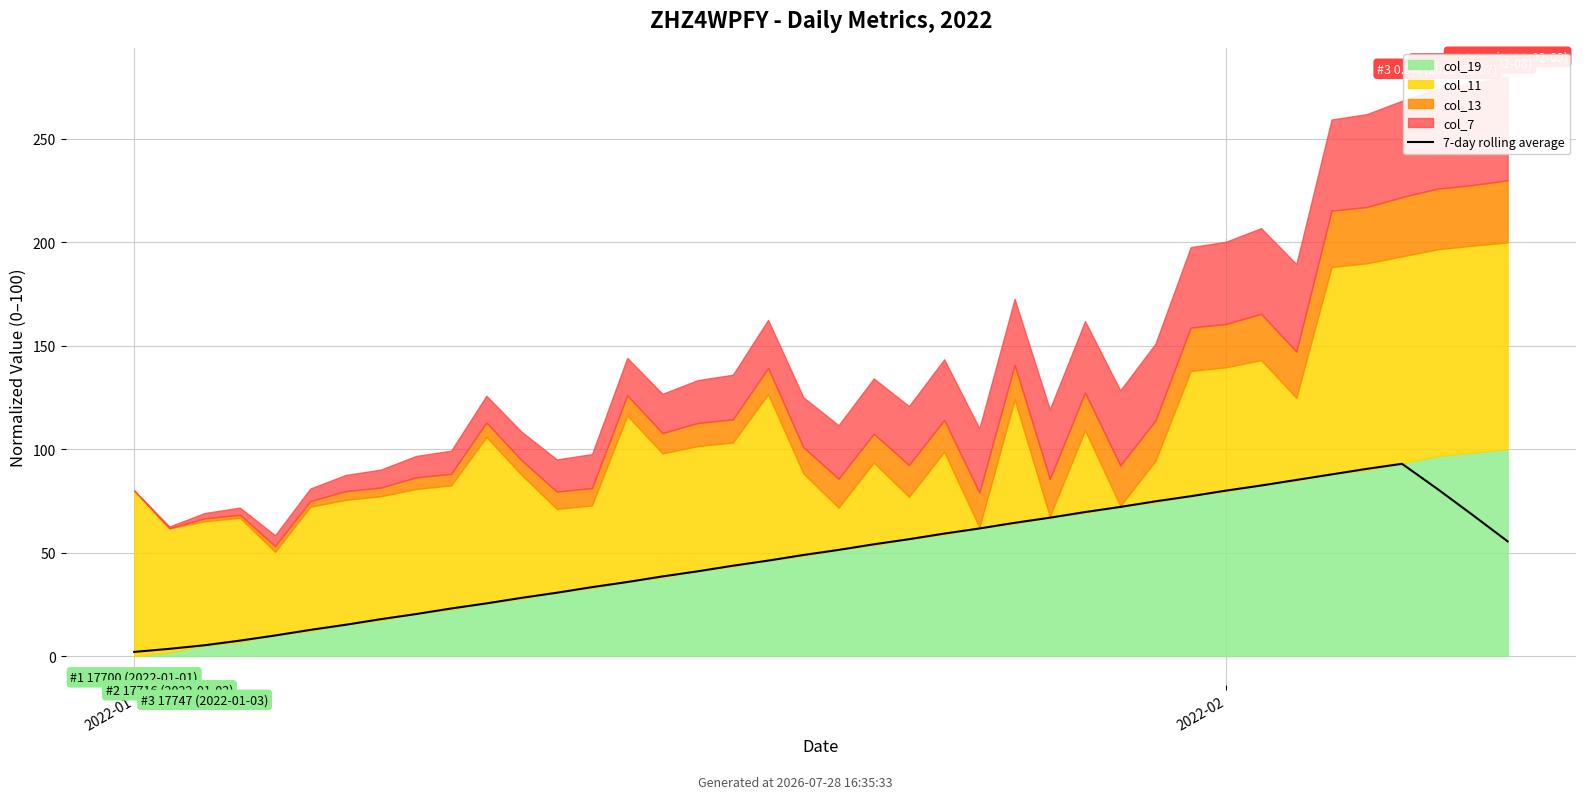

What is the smallest value displayed?

2.0